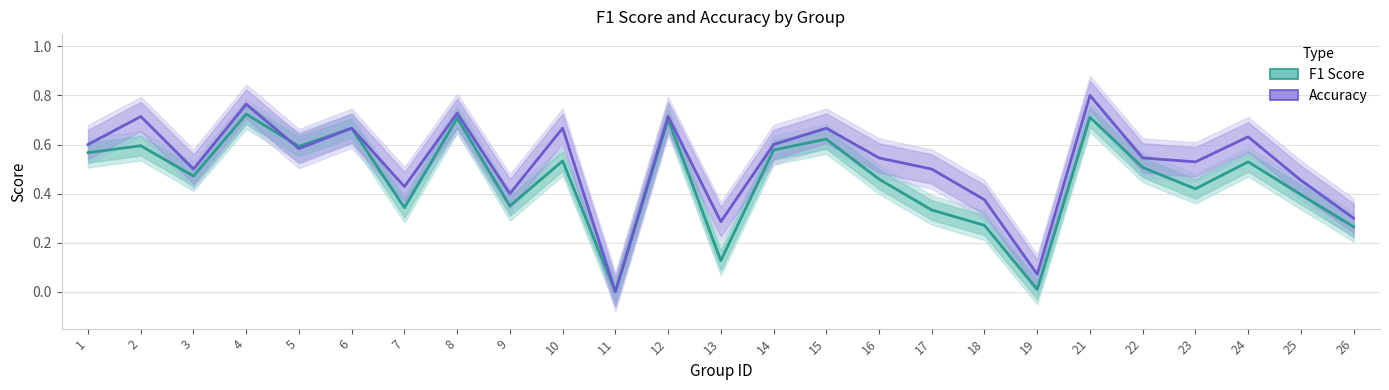

Reading left to right, transcribe all the data shown in this chart.

F1 Score: 1=0.6	2=0.6	3=0.5	4=0.7	5=0.6	6=0.7	7=0.3	8=0.7	9=0.3	10=0.5	11=0.0	12=0.7	13=0.1	14=0.6	15=0.6	16=0.5	17=0.3	18=0.3	19=0.0	21=0.7	22=0.5	23=0.4	24=0.5	25=0.4	26=0.3
Accuracy: 1=0.6	2=0.7	3=0.5	4=0.8	5=0.6	6=0.7	7=0.4	8=0.7	9=0.4	10=0.7	11=0.0	12=0.7	13=0.3	14=0.6	15=0.7	16=0.5	17=0.5	18=0.4	19=0.1	21=0.8	22=0.5	23=0.5	24=0.6	25=0.5	26=0.3